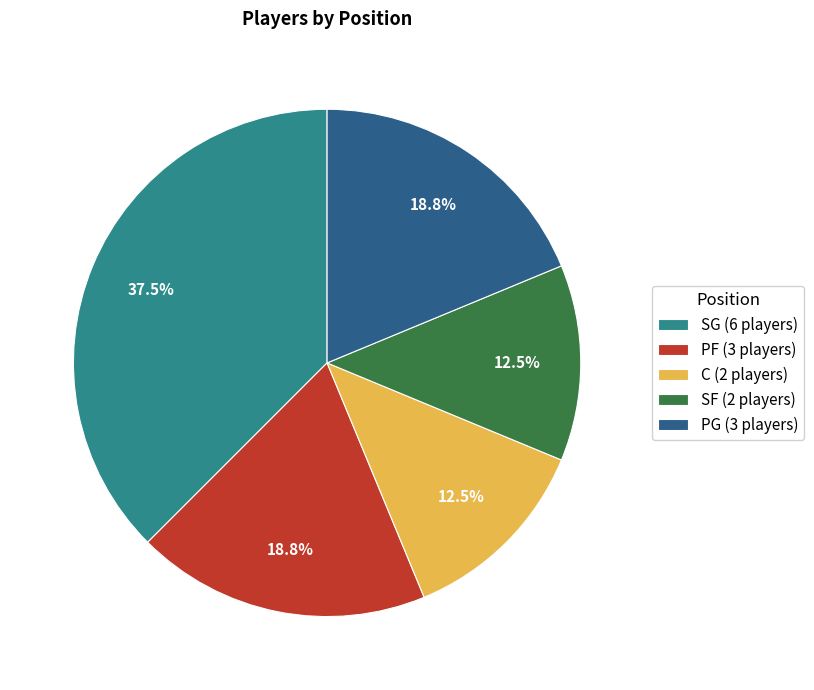

How many slices are in this pie chart?

5